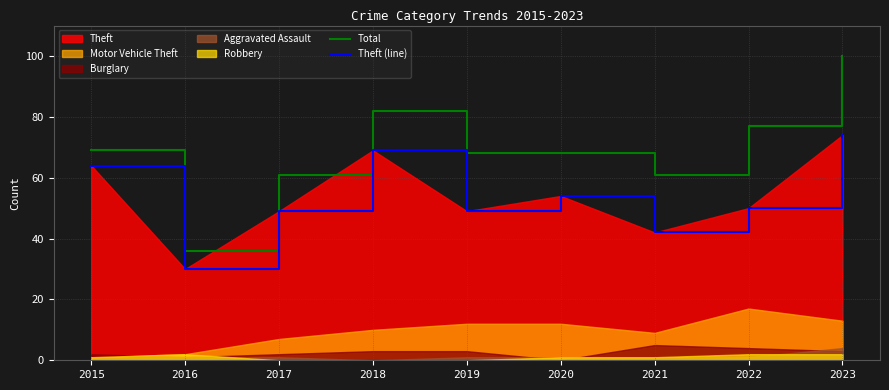

Which series has the largest range (max minus min)?

Total